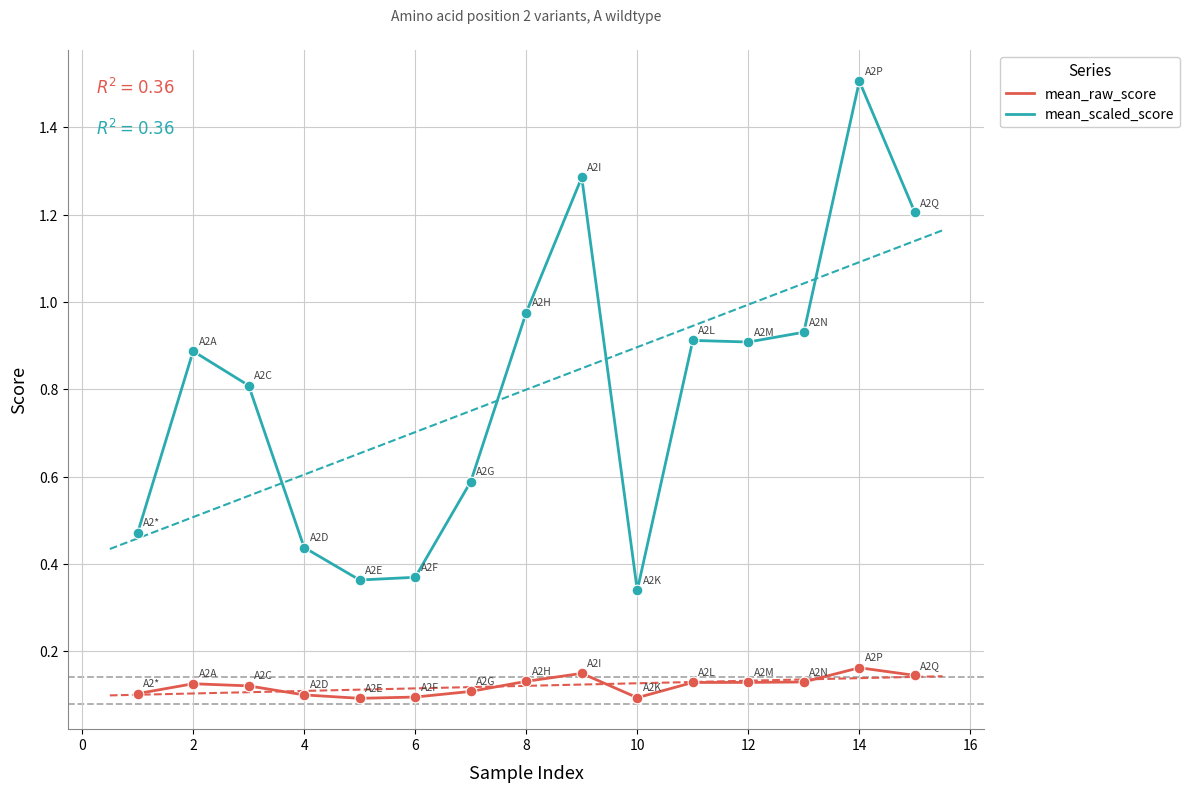

Which series contains the highest Y value?

mean_scaled_score